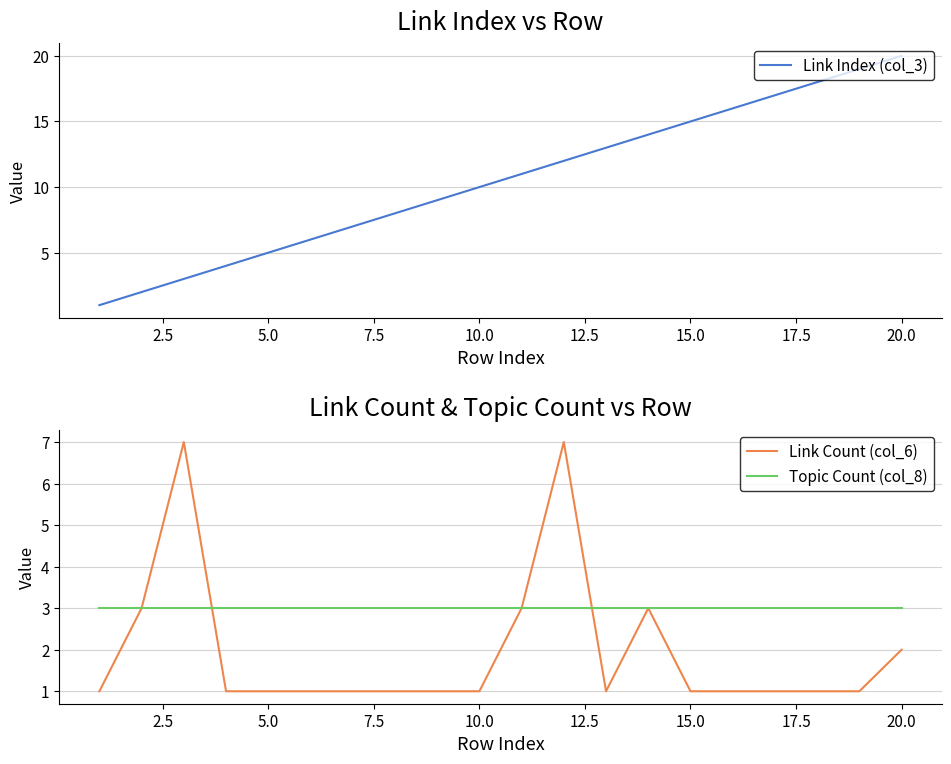

What is the minimum value for Topic Count (col_8)?

3